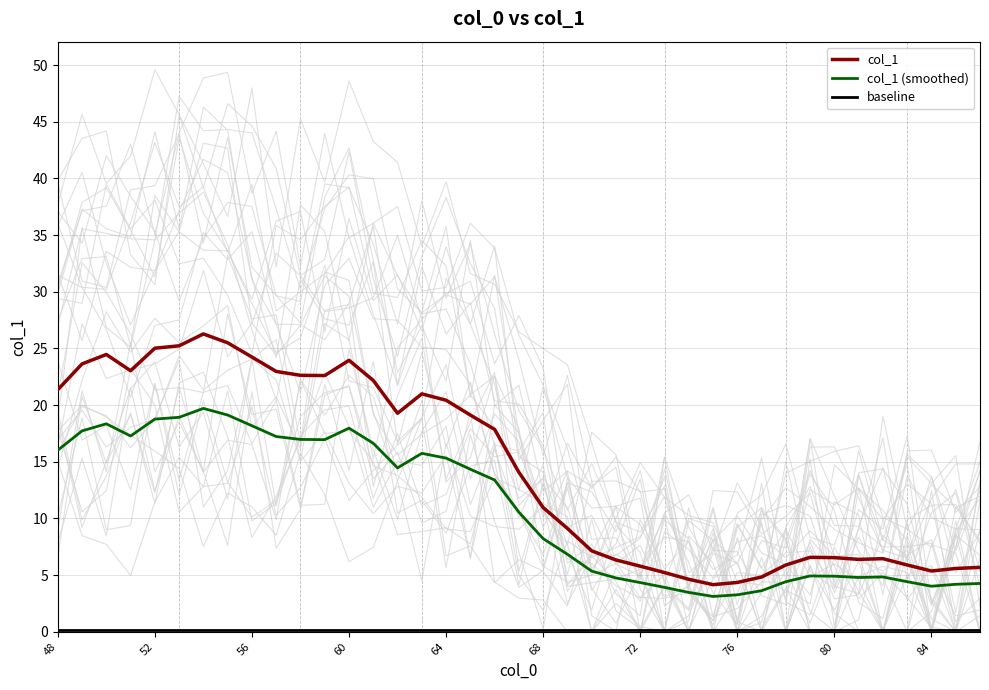

Is this an area chart (filled region under the line)?

No